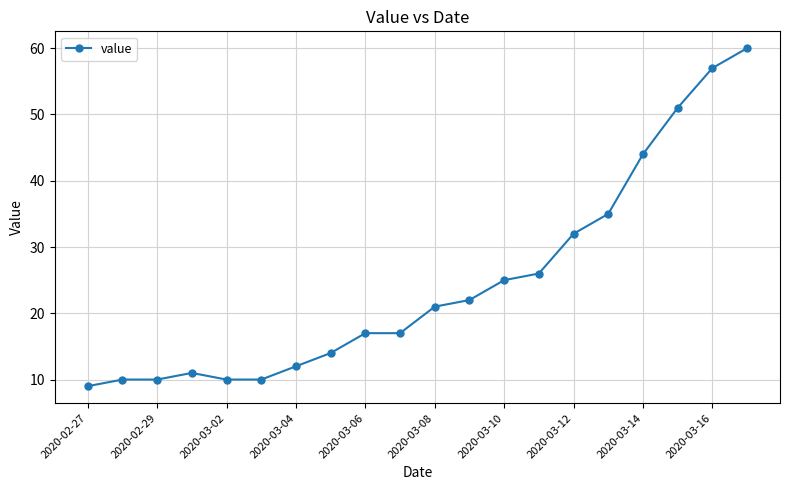

What is the average value?

25